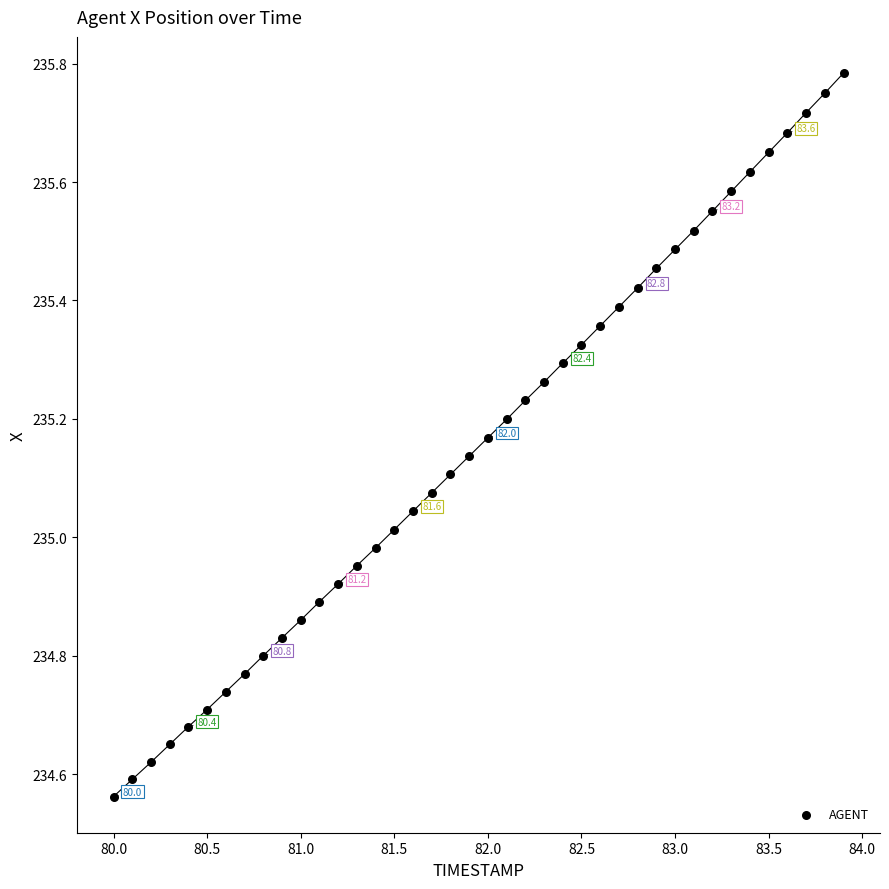

What is the range of Y values (max minus min)?

1.2